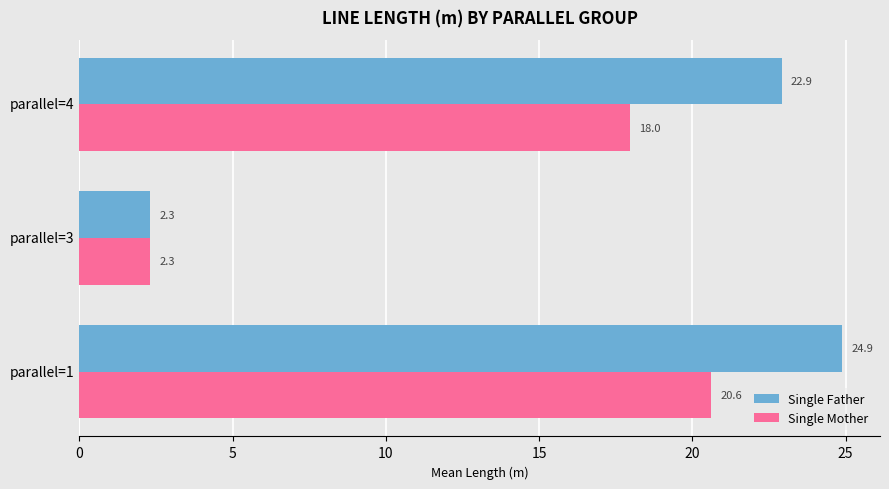

What is the difference between the maximum and second lowest values in the Single Father series?

2.0